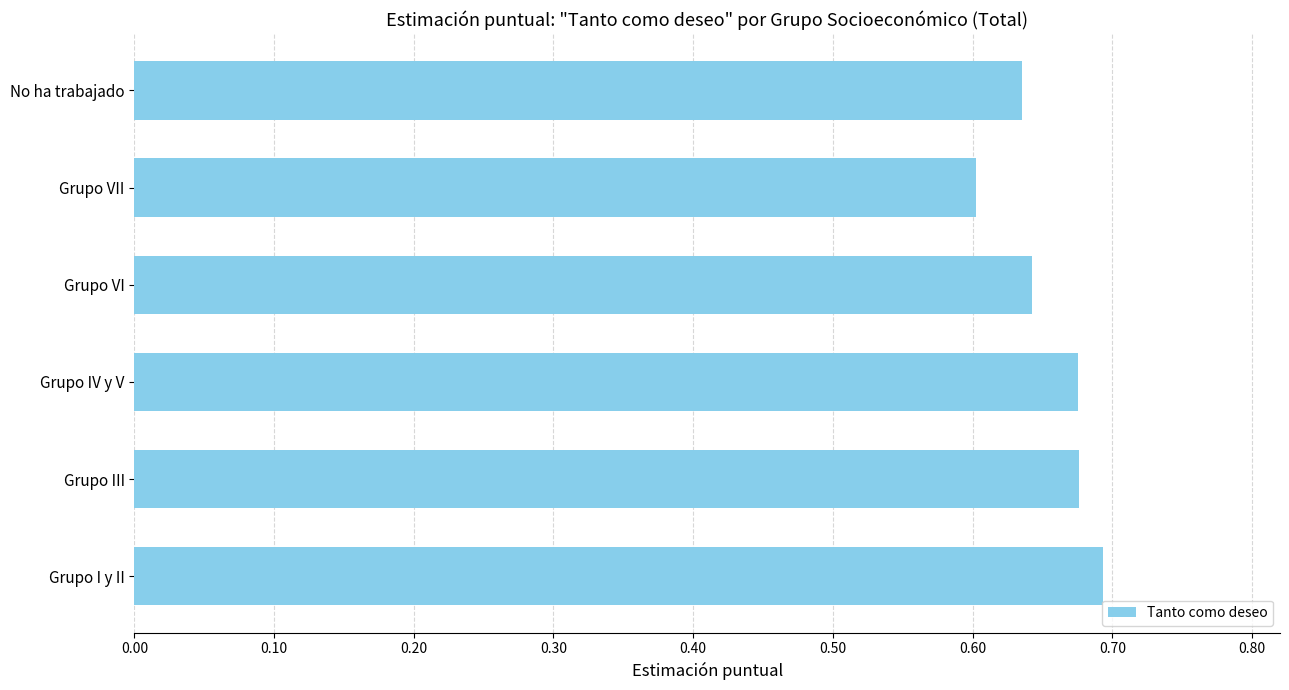

Is it true that the value at Grupo I y II is 0.7?

True